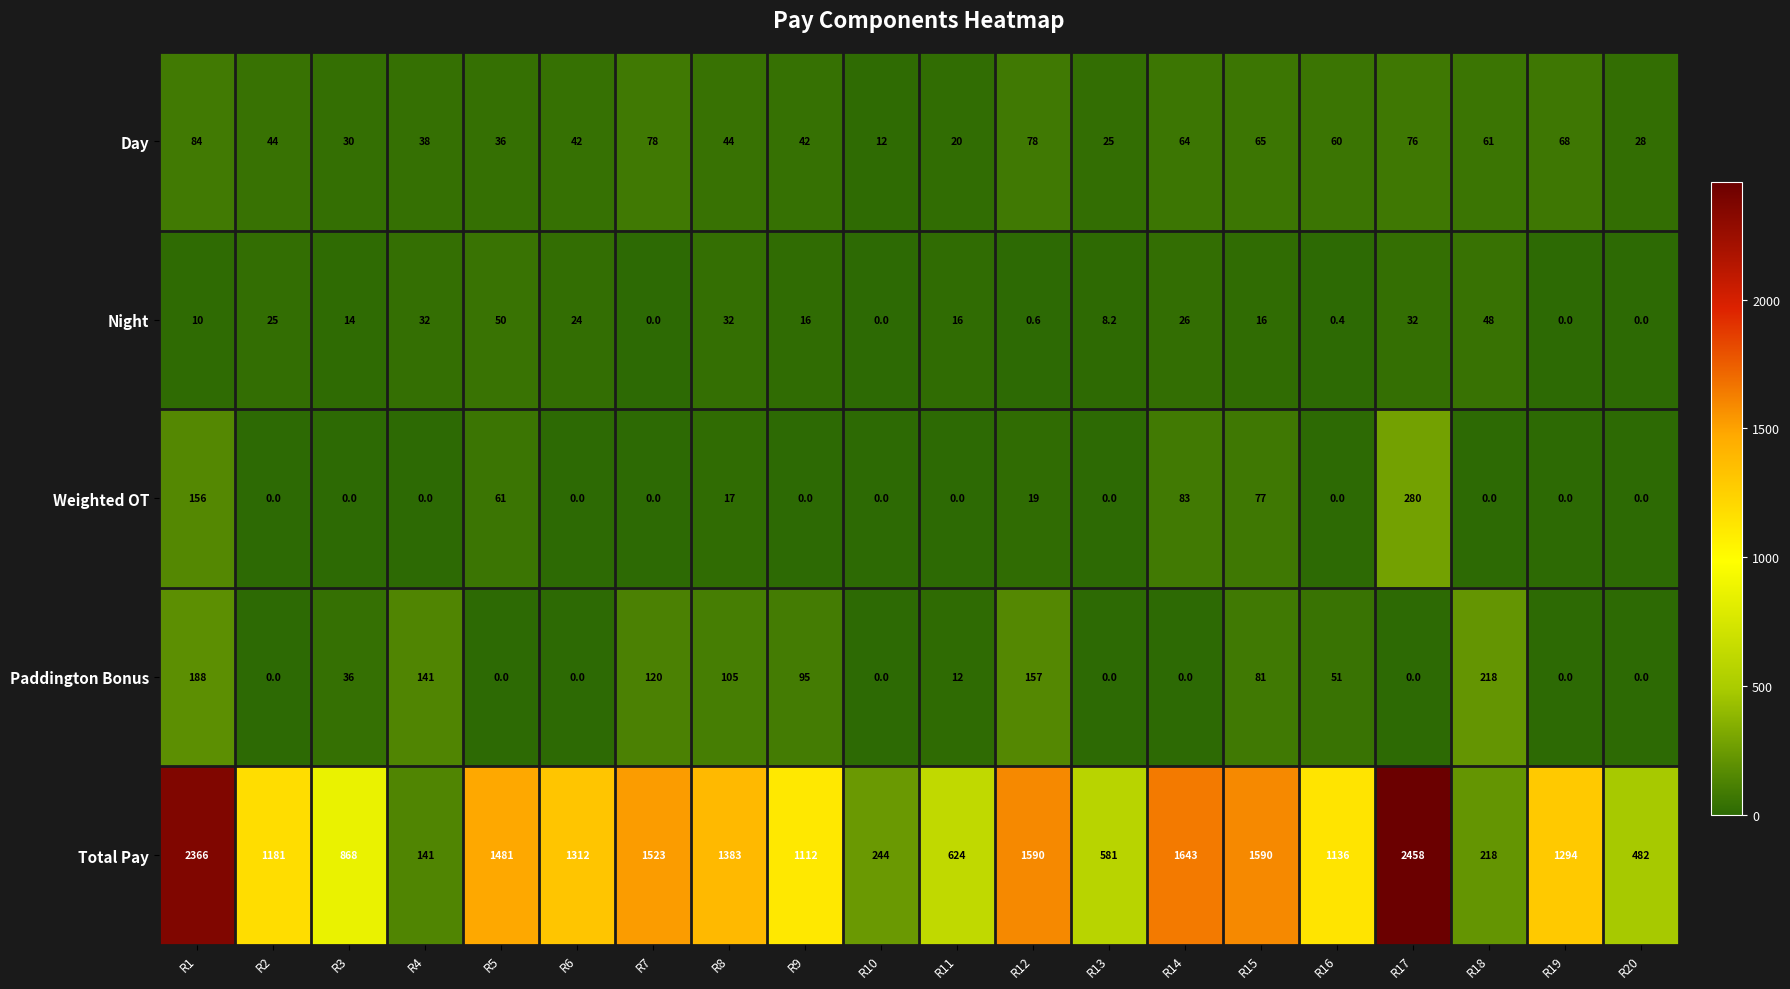

What is the approximate value of Day at R7?

78.0